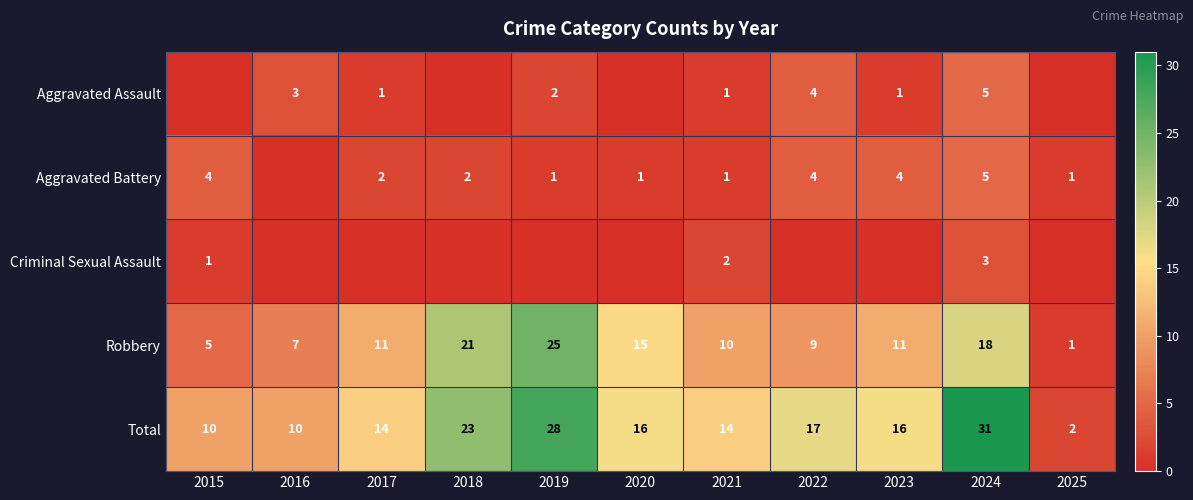

The Aggravated Battery series shows 4 at 2015. True or false?

True